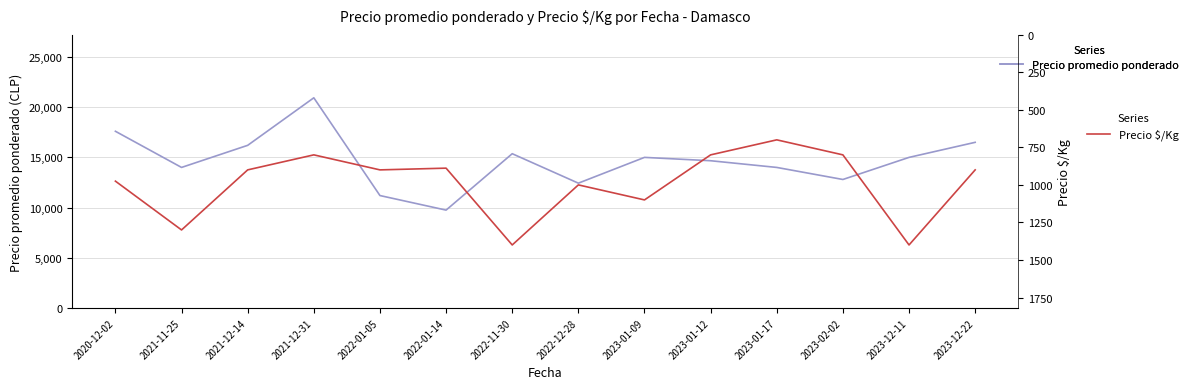

What is the approximate value of Precio promedio ponderado at 2023-12-22?

16500.0